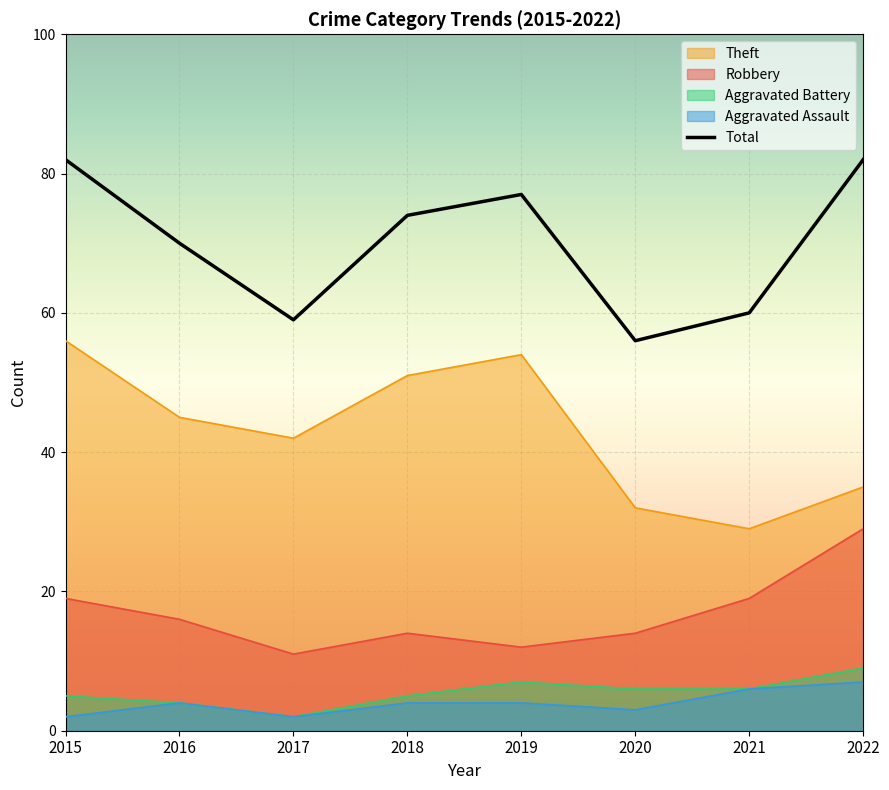

Reading left to right, transcribe all the data shown in this chart.

2015=82	2016=70	2017=59	2018=74	2019=77	2020=56	2021=60	2022=82